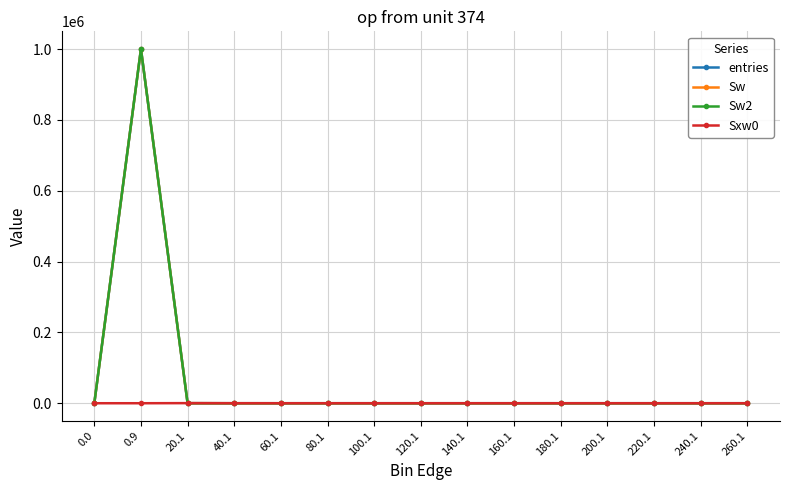

True or false: entries has more than 0 points higher than both neighbors.

True